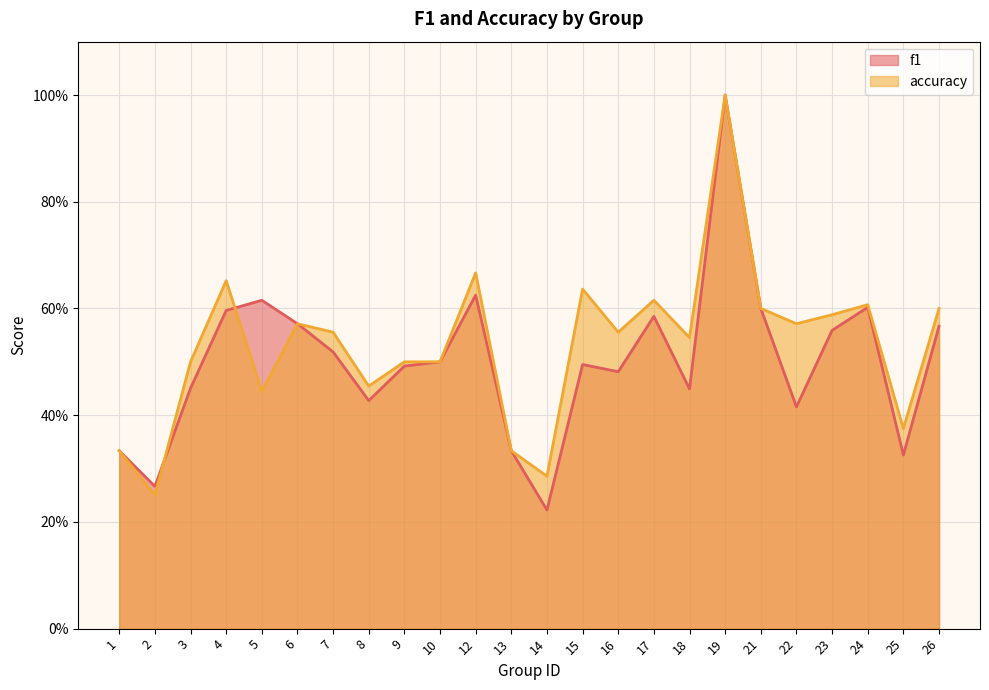

What are all the series names shown in the legend?

f1, accuracy